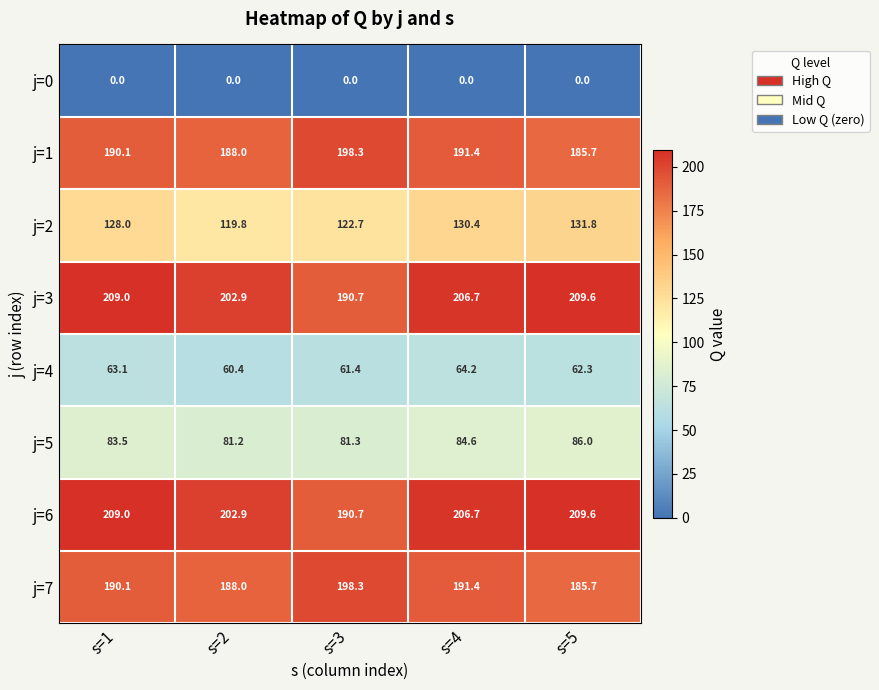

Rank the categories by j=2 value from highest to lowest.

s=5, s=4, s=1, s=3, s=2